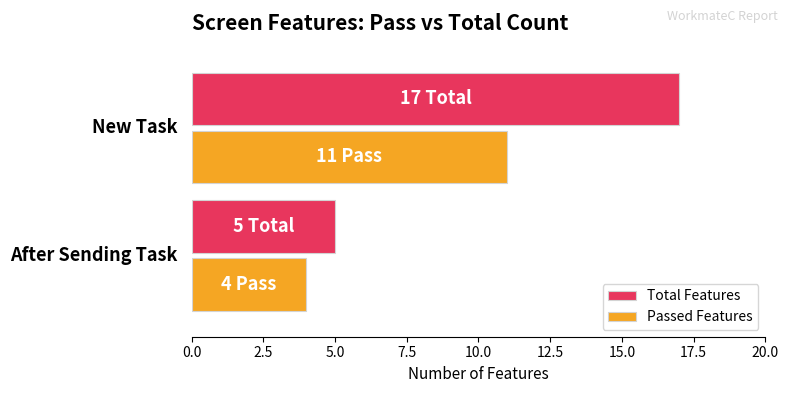

List the series in order of their peak value, highest first.

Total Features, Passed Features